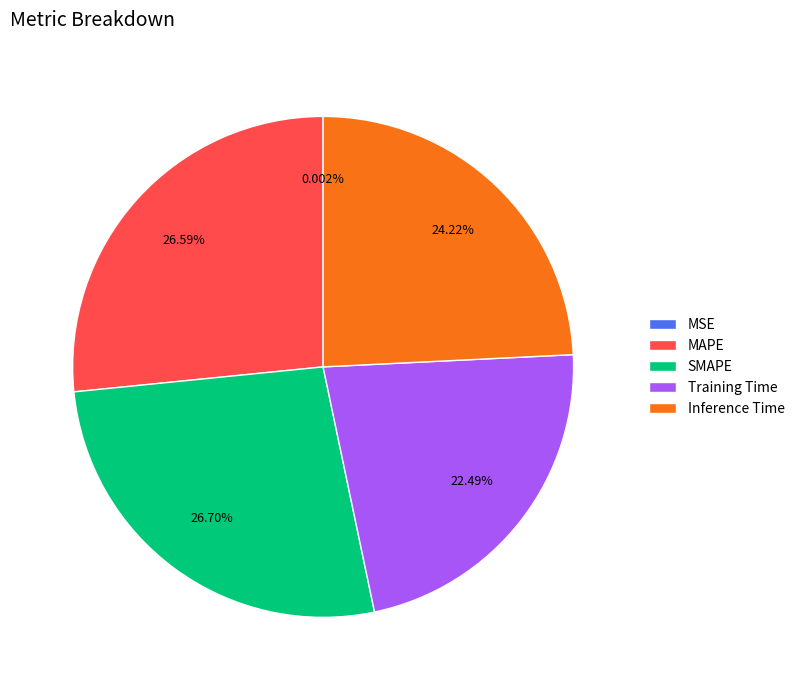

Is Inference Time the majority of the pie?

No